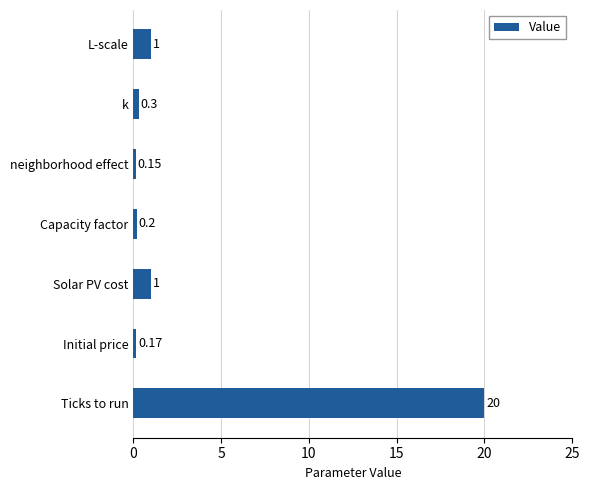

At which category does the chart reach its minimum across all series?

neighborhood effect